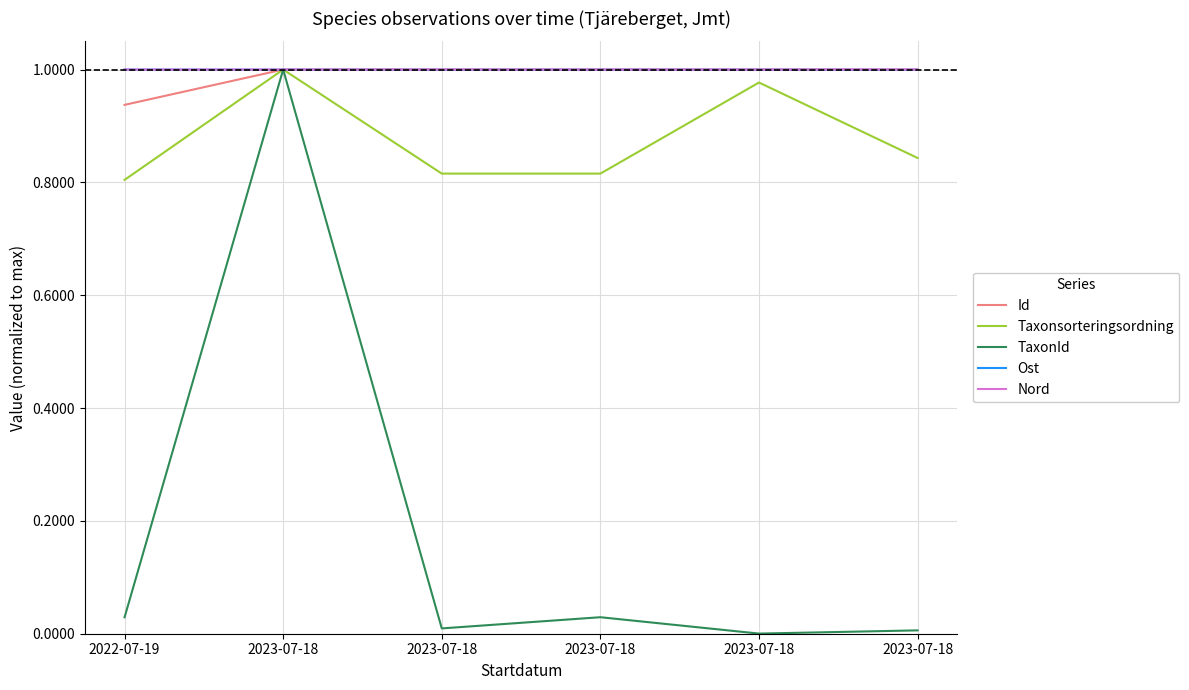

Does the chart display data point markers on the line(s)?

No